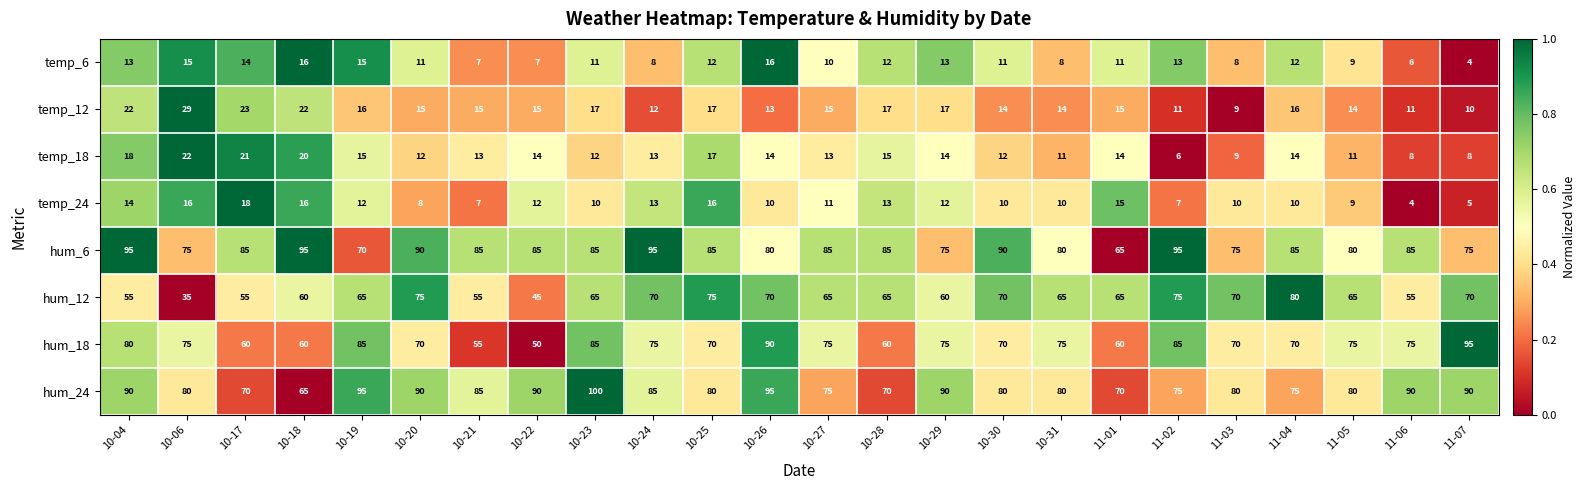

Between 10-22 and 10-26, which series saw the biggest shift?

hum_18